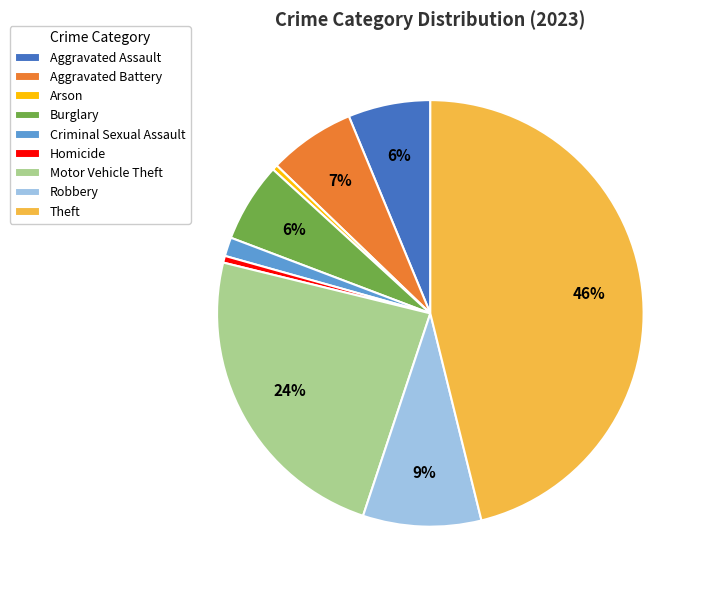

To the nearest percent, what percentage of the pie is Criminal Sexual Assault?

1%